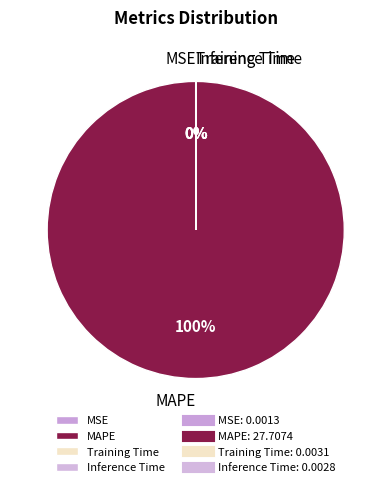

What is the largest slice in the pie chart?

MAPE